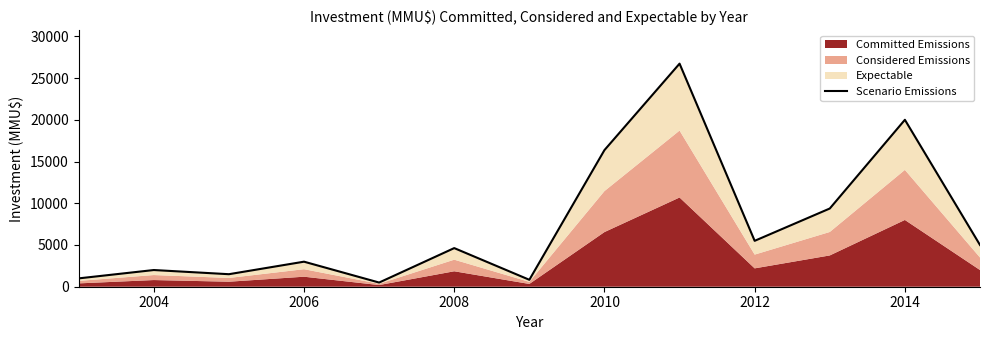

What is the difference between the second highest and minimum values?

19500